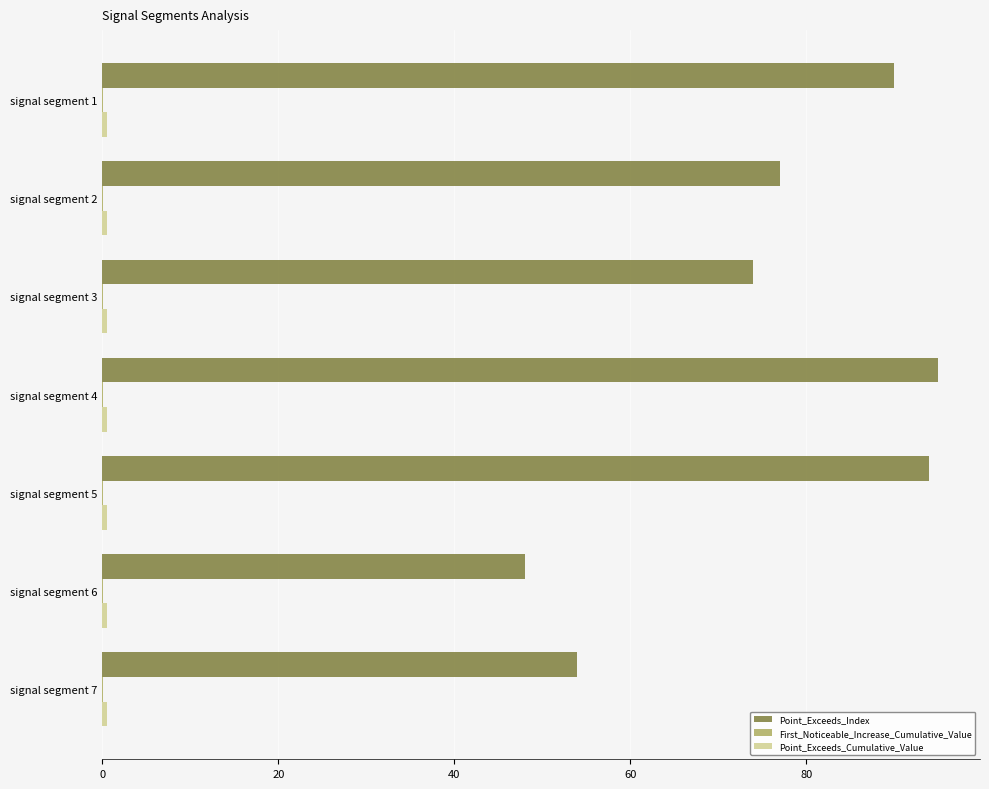

Is it true that Point_Exceeds_Index equals 94.0 at signal segment 5?

True